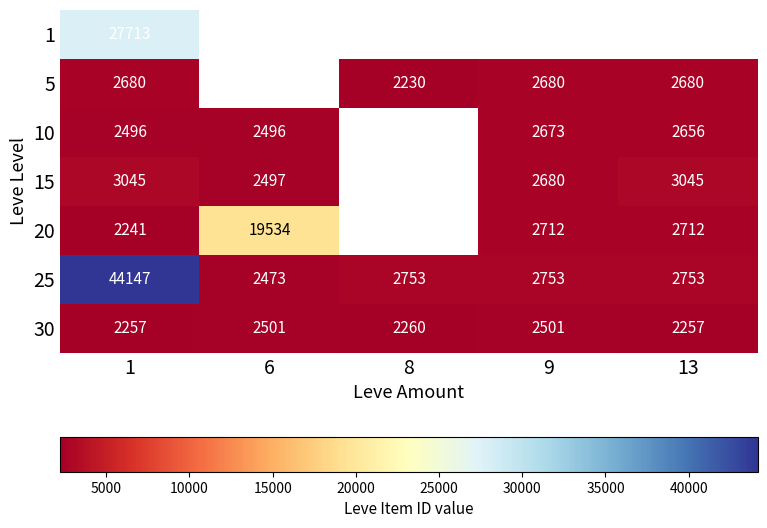

What is the difference between the highest and lowest values at 1?

41906